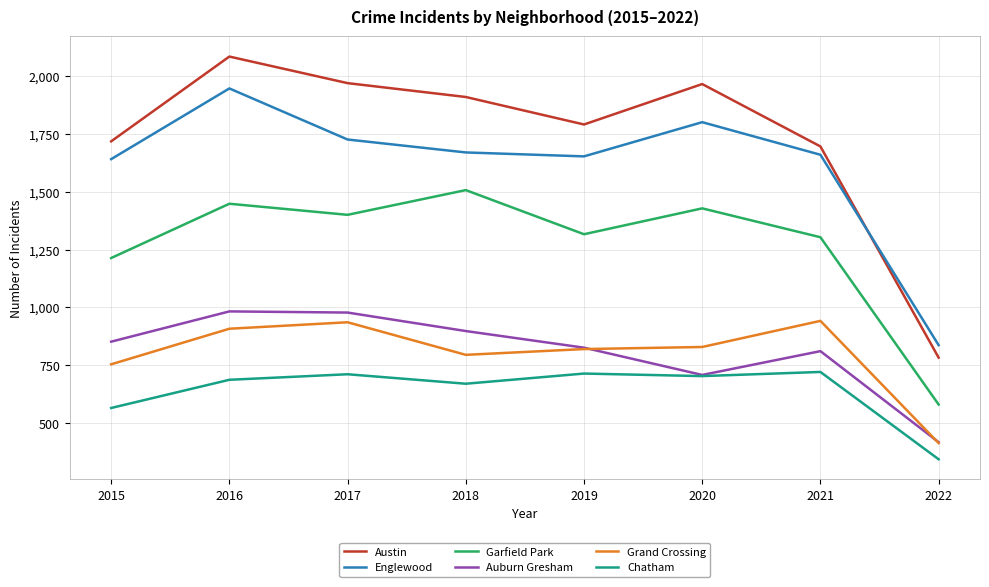

At how many categories does at least one series exceed 663?

8